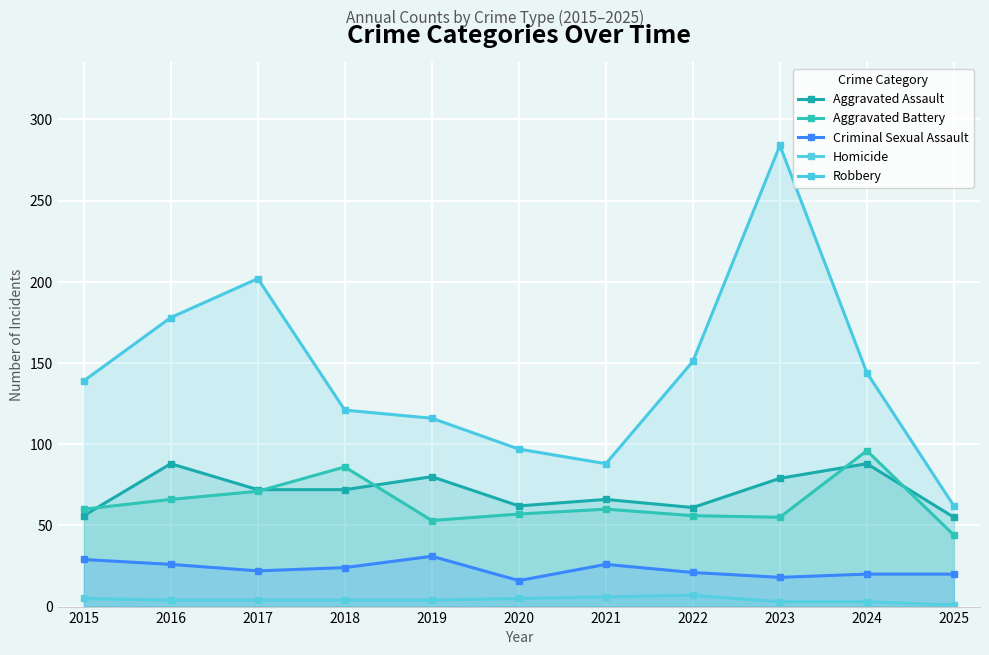

What is the average value of the Homicide series?

4